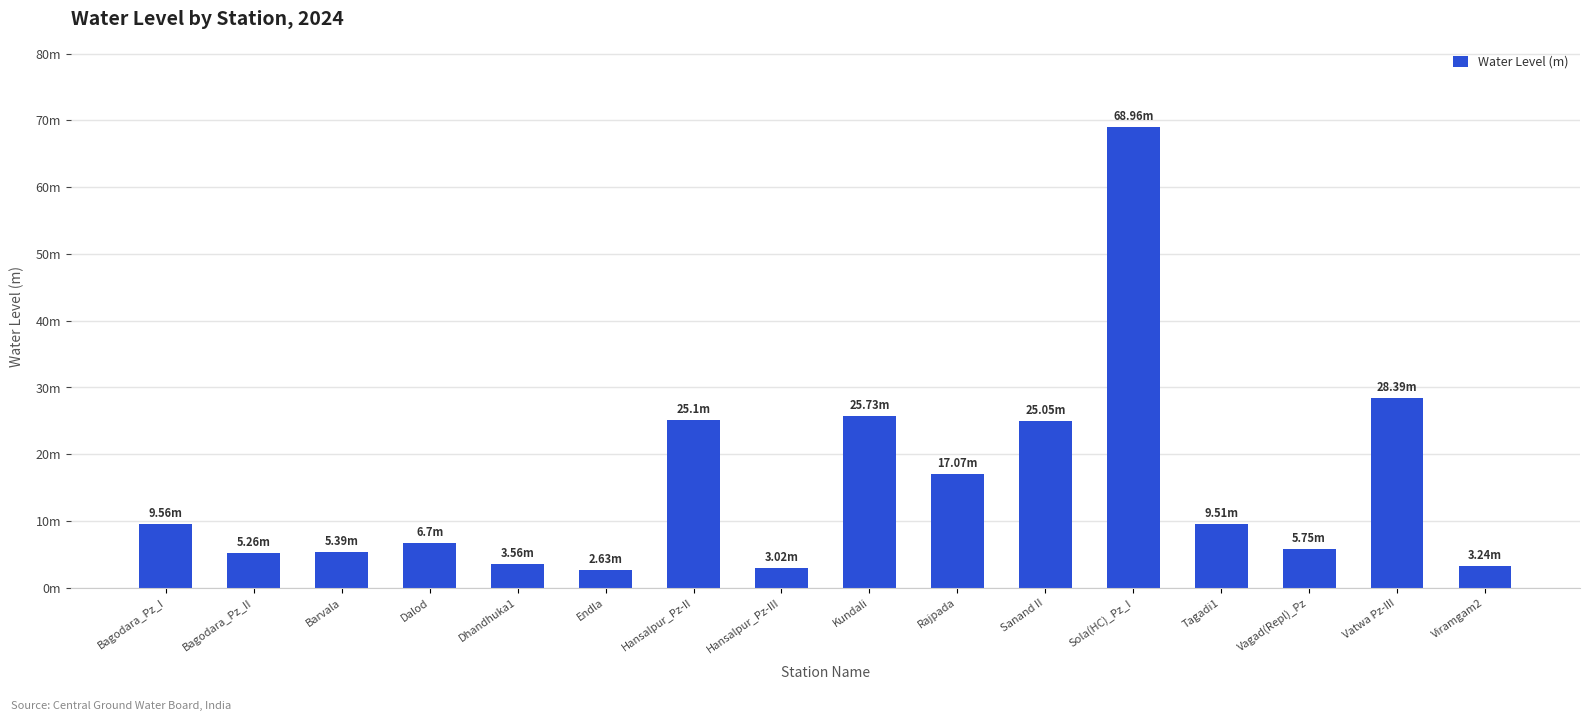

Rank the categories by value from highest to lowest.

Sola(HC)_Pz_I, Vatwa Pz-III, Kundali, Hansalpur_Pz-II, Sanand II, Rajpada, Bagodara_Pz_I, Tagadi1, Dalod, Vagad(Repl)_Pz, Barvala, Bagodara_Pz_II, Dhandhuka1, Viramgam2, Hansalpur_Pz-III, Endla